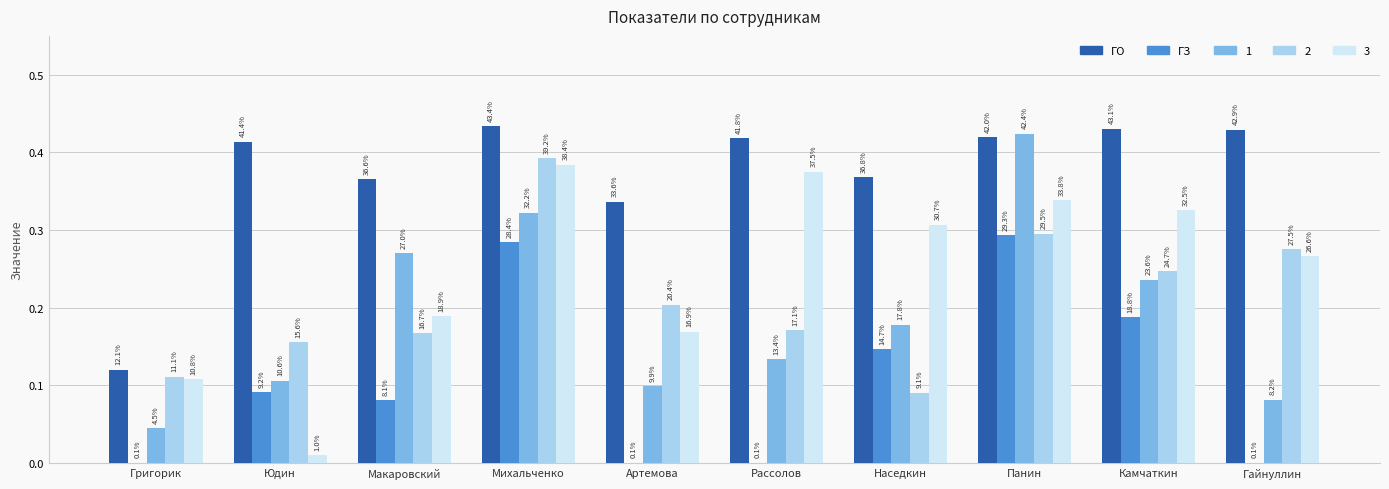

At which category is the sum across all series the highest?

Михальченко